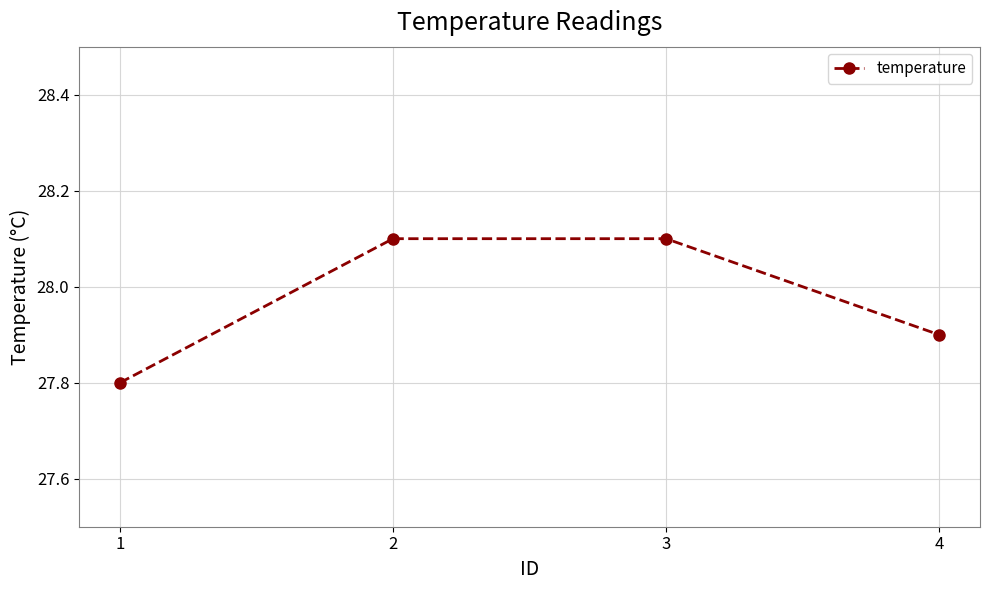

Count the values in the range 27 to 28.

2